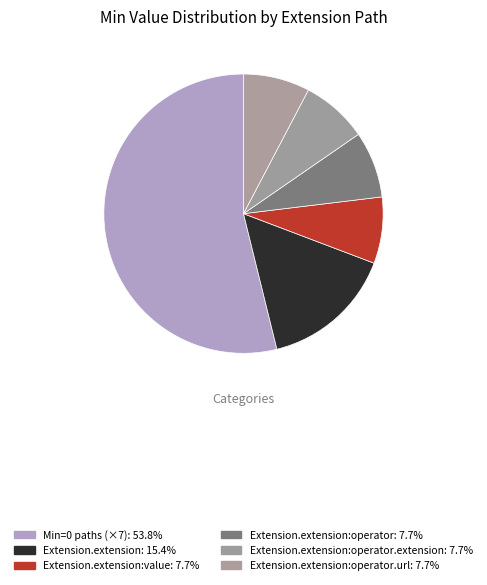

Count the number of slices in the pie.

6